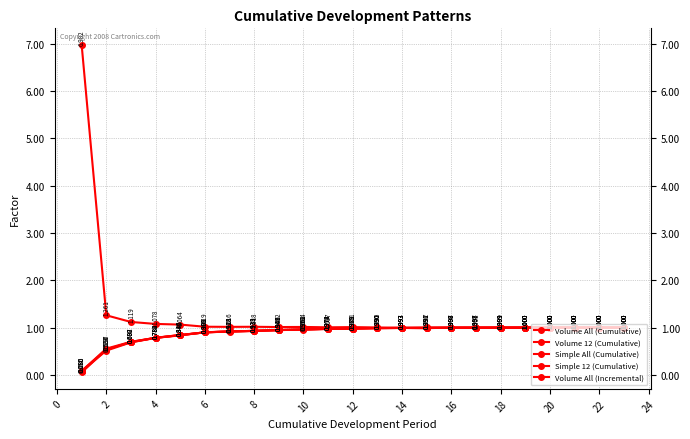

Is this an area chart (filled region under the line)?

No